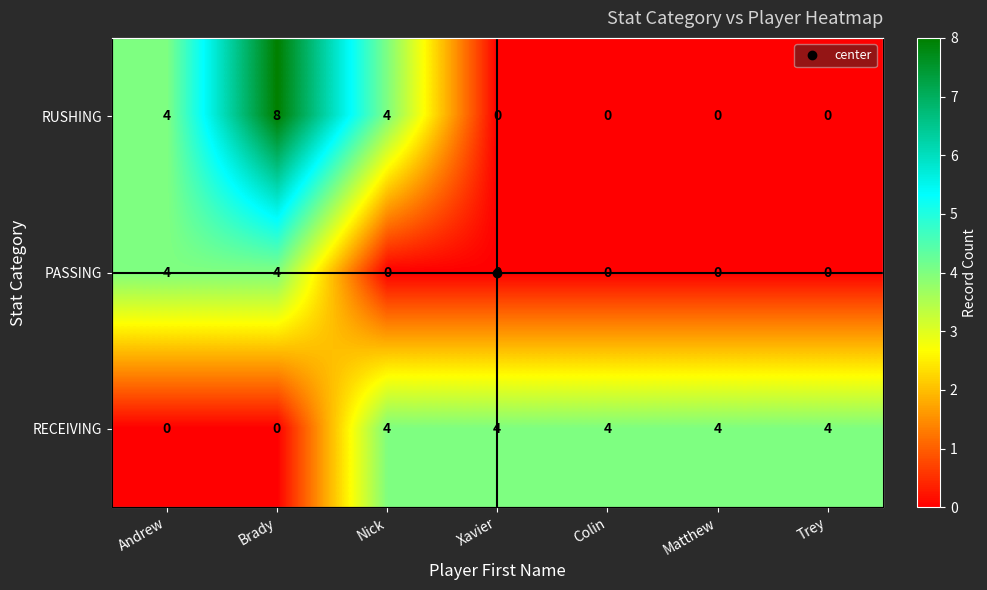

At how many categories does at least one series exceed 5?

1